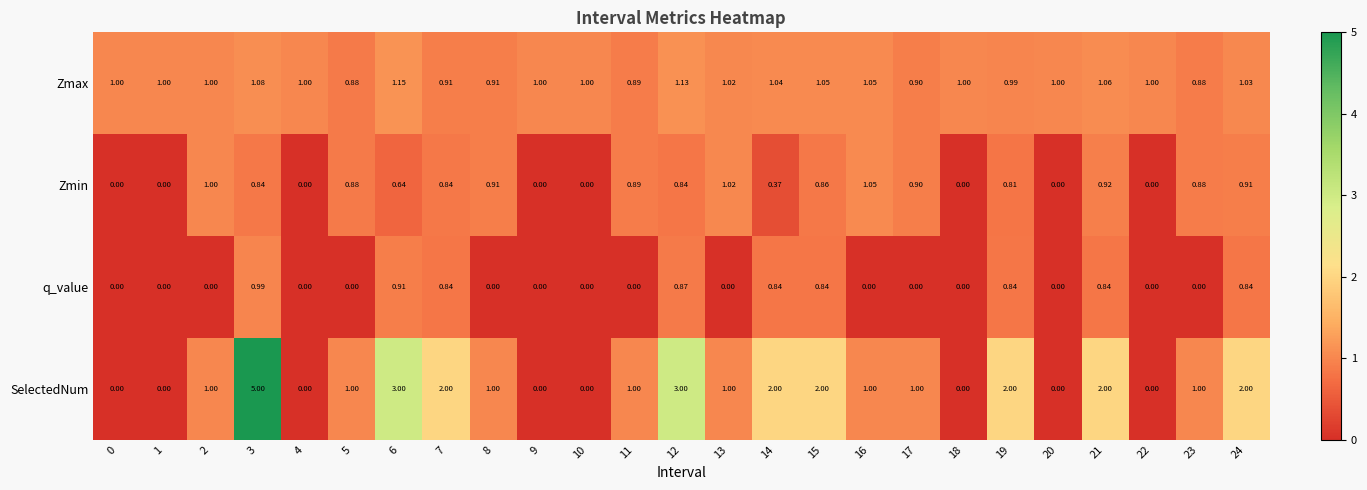

List the series in order of their overall mean, highest first.

SelectedNum, Zmax, Zmin, q_value